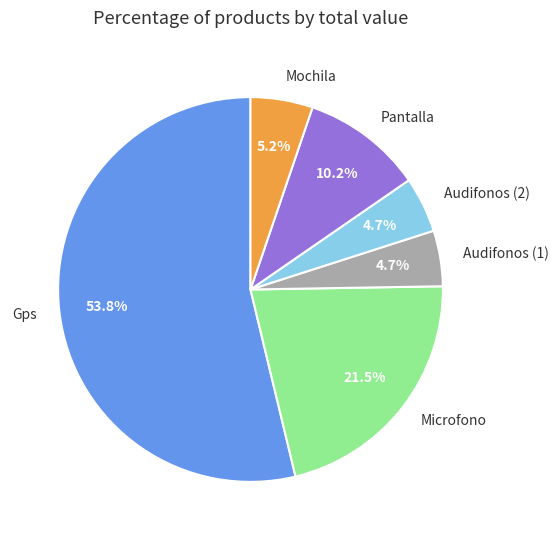

True or false: Mochila accounts for 11% of the total.

False